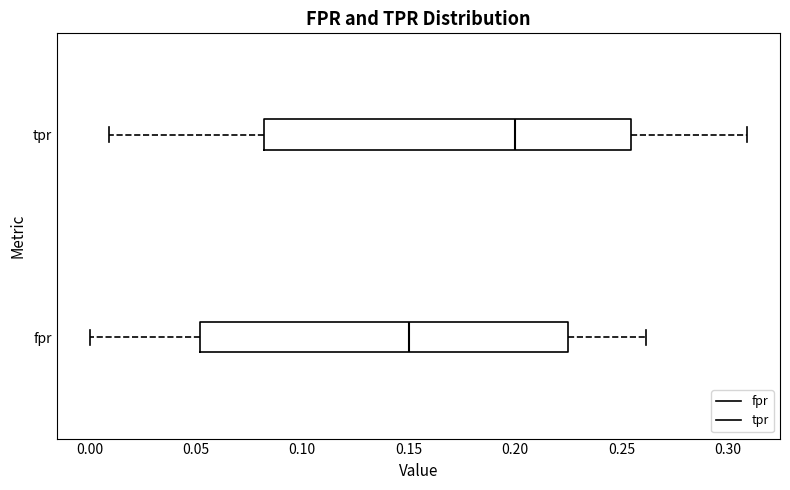

Reading bottom to top, transcribe this box plot: for each box, give where its median line is, the range the box spans, and where its two whiskers end, as read against the x-axis. The values are not printed on the chart, so give them approximately, as read against the axis.

fpr: median 0.150, box 0.050 to 0.225, whiskers 0.000 to 0.260
tpr: median 0.200, box 0.080 to 0.255, whiskers 0.010 to 0.310